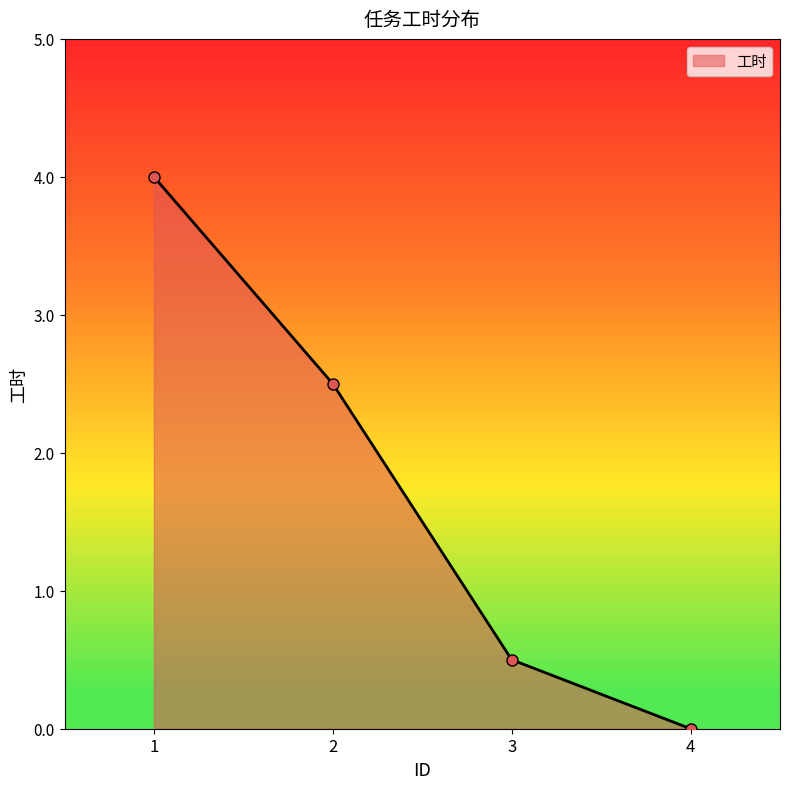

What is the value of the 2nd point from the left?

2.5